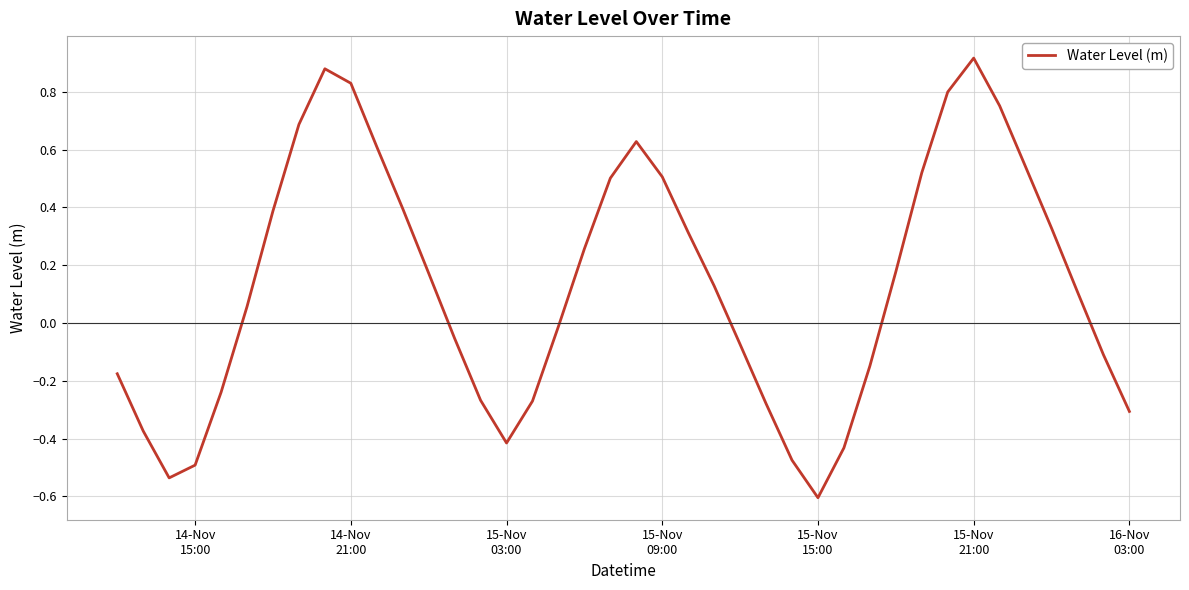

What is the smallest value displayed?

-0.6